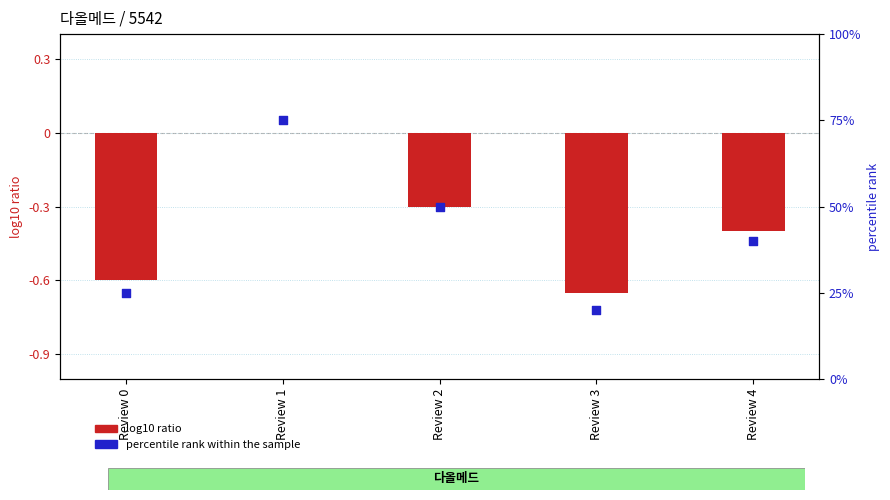

What are all the series names shown in the legend?

log10 ratio, percentile rank within the sample